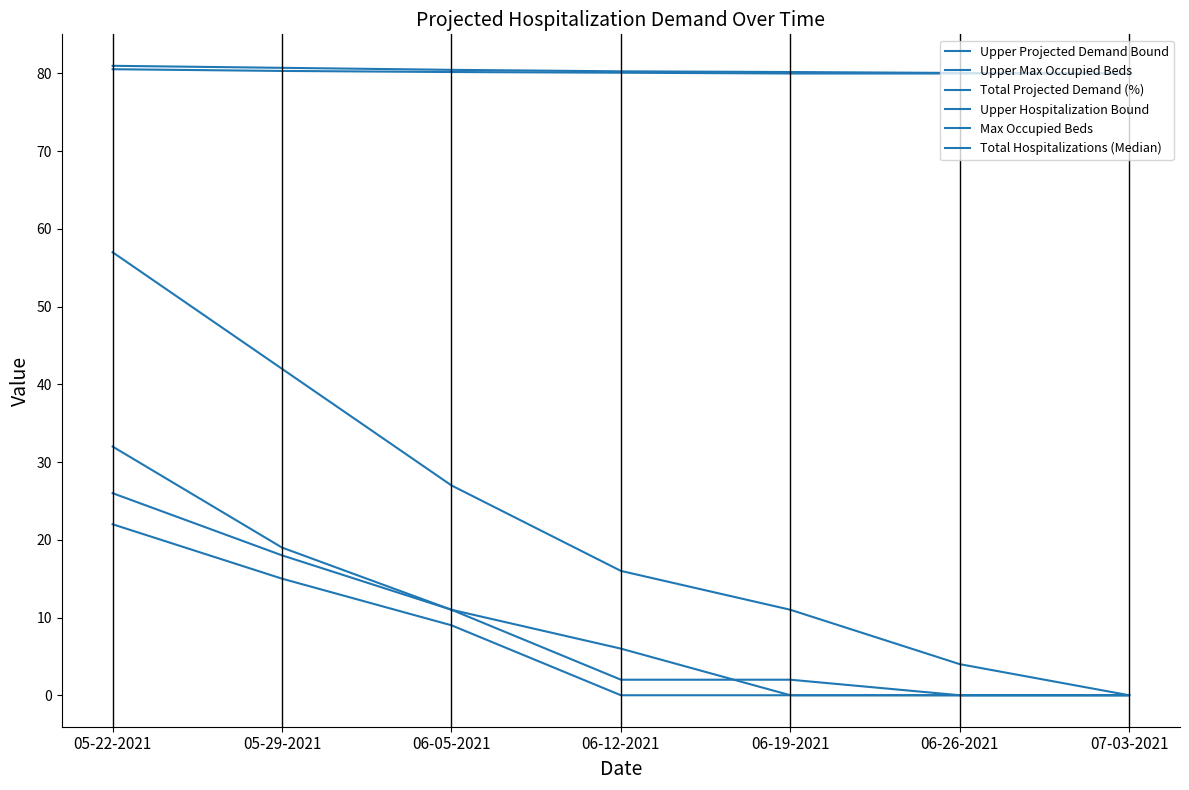

What is the sum of the Upper Hospitalization Bound values at 05-29-2021 and 05-22-2021?

44.0